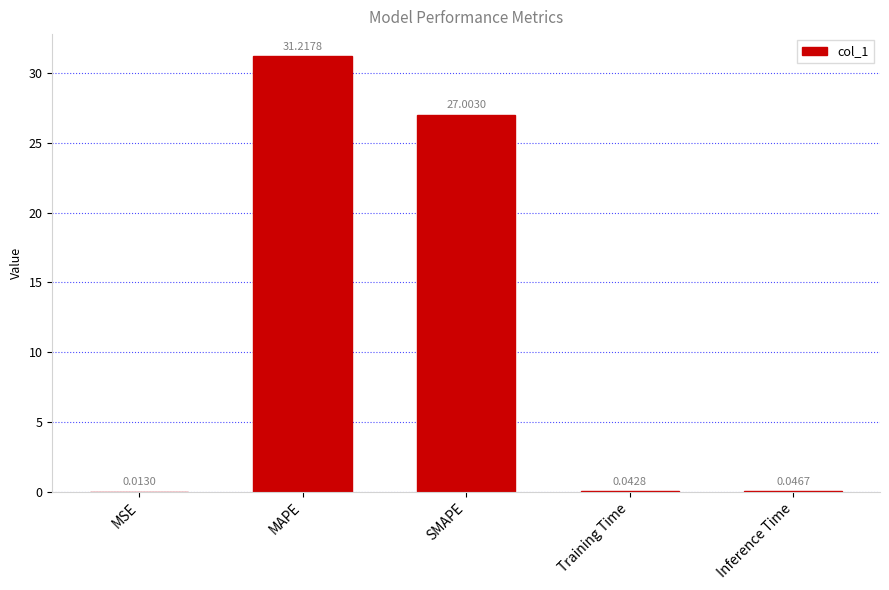

At which label is the value closest to 15?

SMAPE